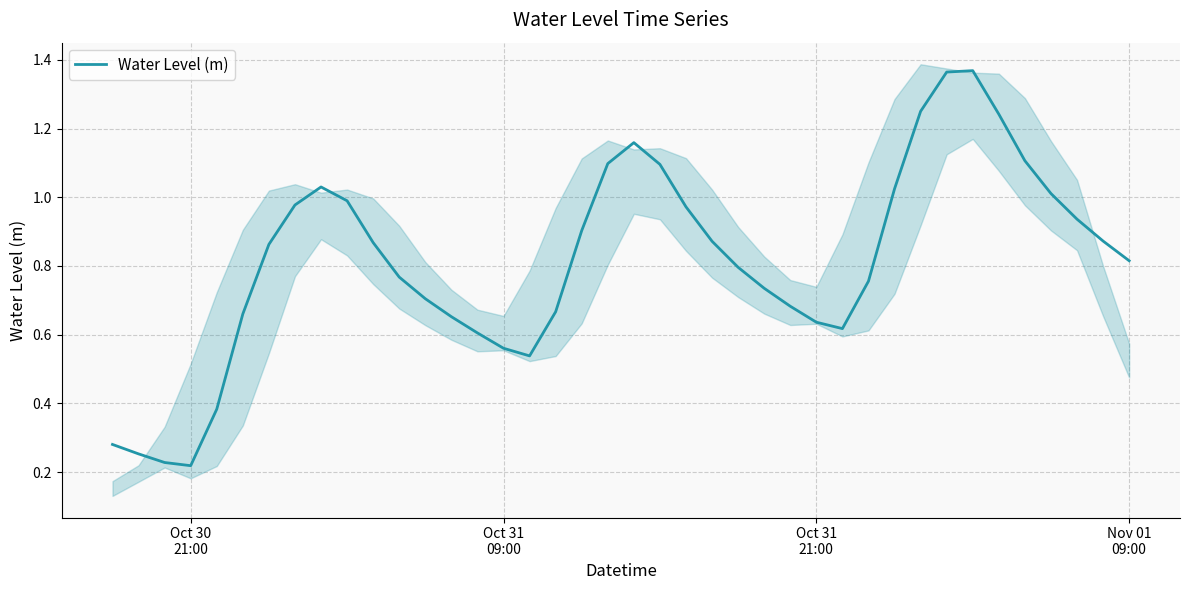

Read the value at Oct 31 09:00.

0.6